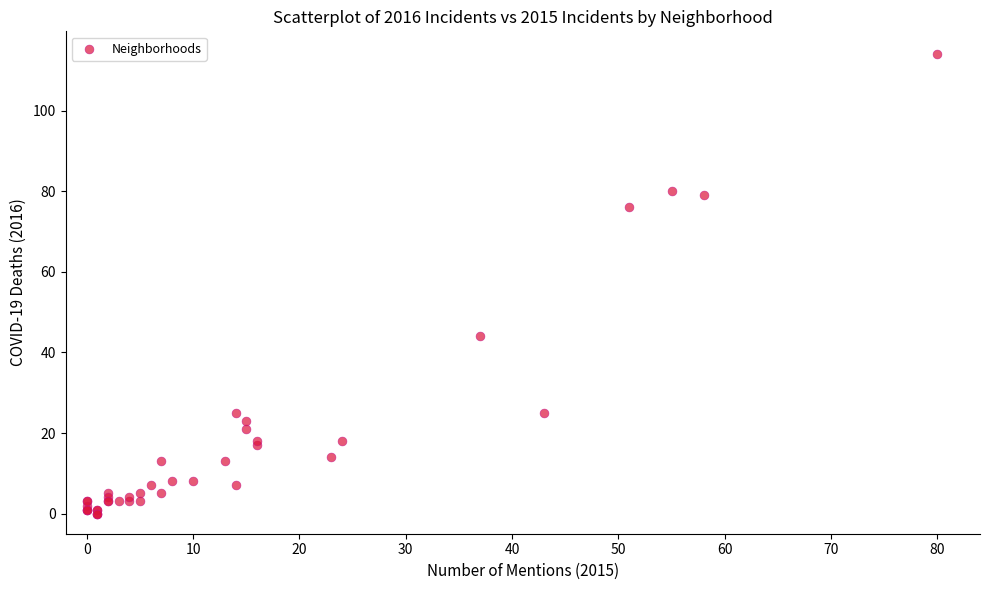

What Y value in the scatter plot is closest to 57?

44